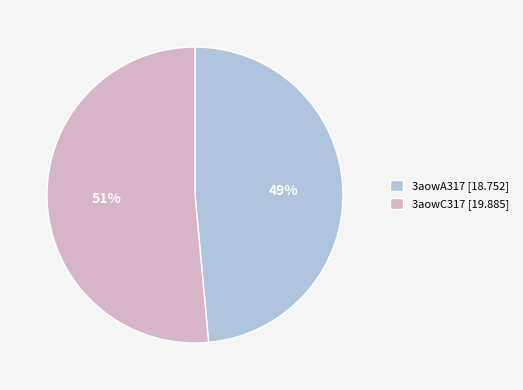

The 3aowC317 slice represents 51% of the pie. True or false?

True